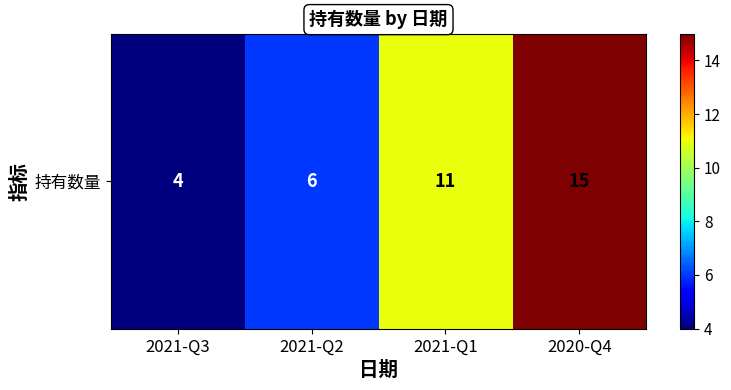

How many categories are shown in the chart?

4